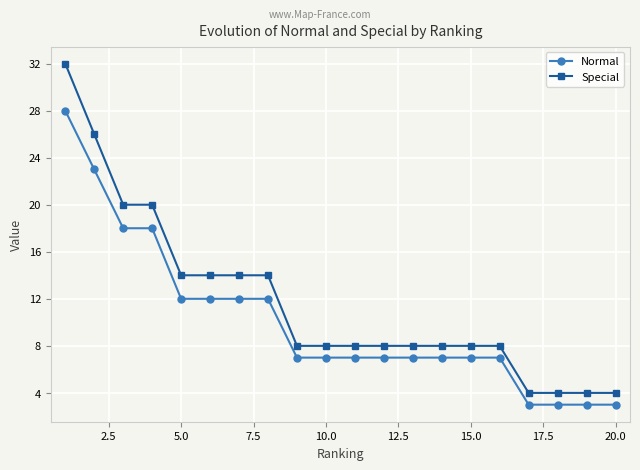

How many data points does each series have?

20